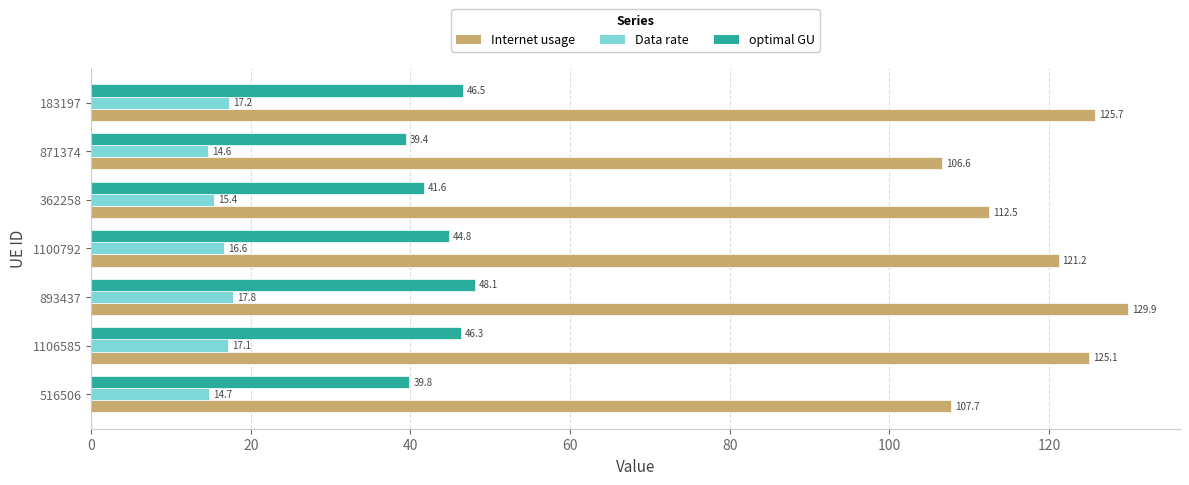

Count the number of data series in this chart.

3